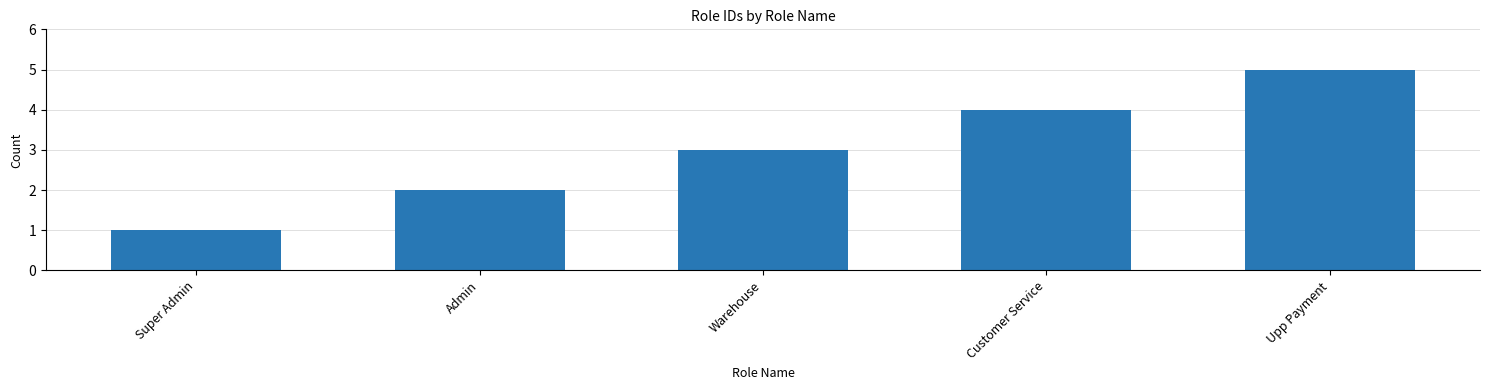

Count the values in the range 2 to 4.

3